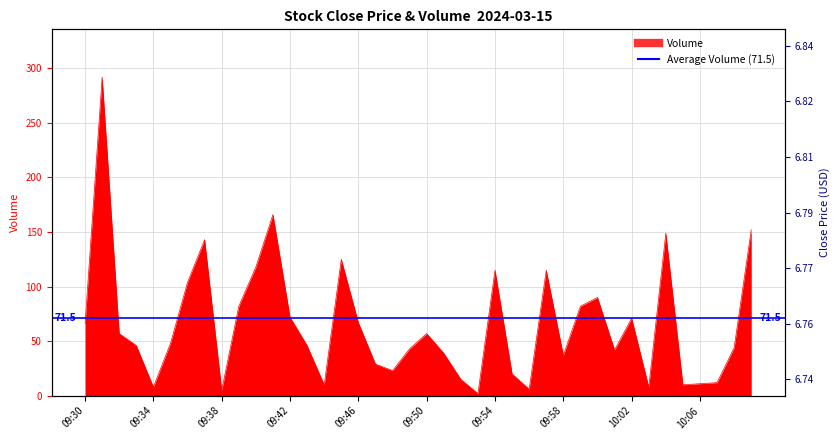

At which category does the chart reach its minimum across all series?

09:53